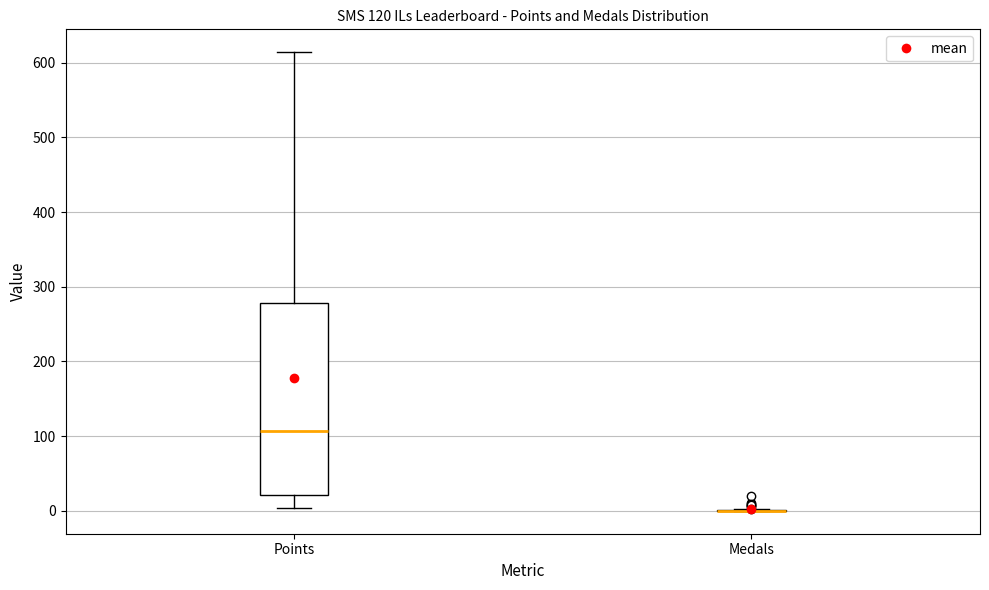

Comparing the boxes themselves (not the whiskers), which one is the tallest?

Points